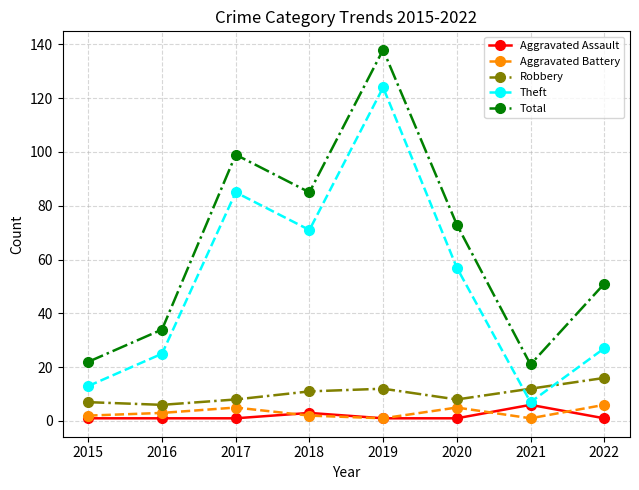

Where is Aggravated Assault nearest to the value 3?

2018